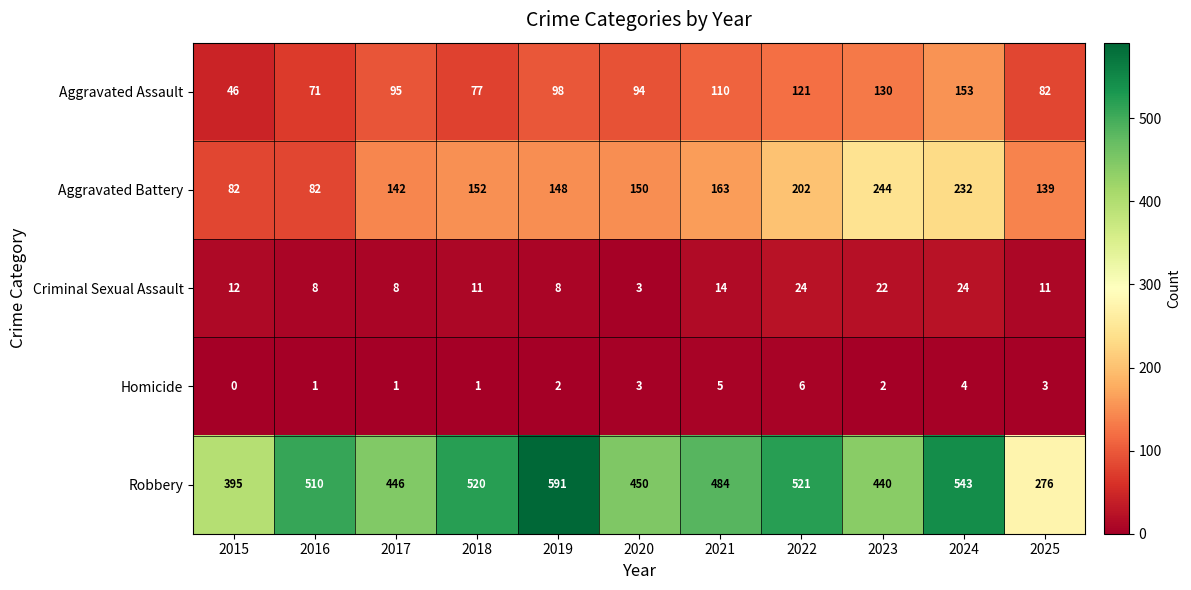

How many data points does each series have?

11